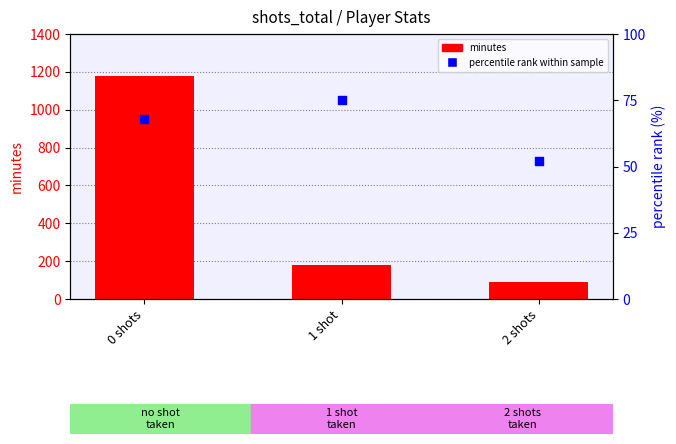

Which series reaches the minimum Y coordinate?

percentile rank within sample